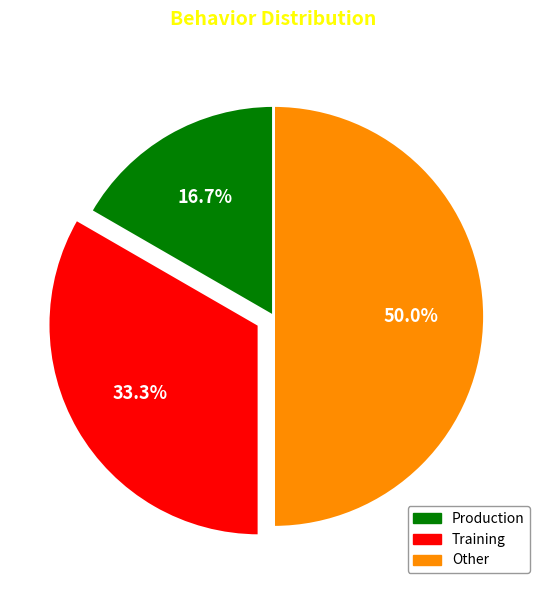

To the nearest percent, what is the combined percentage of Production and Training?

50%